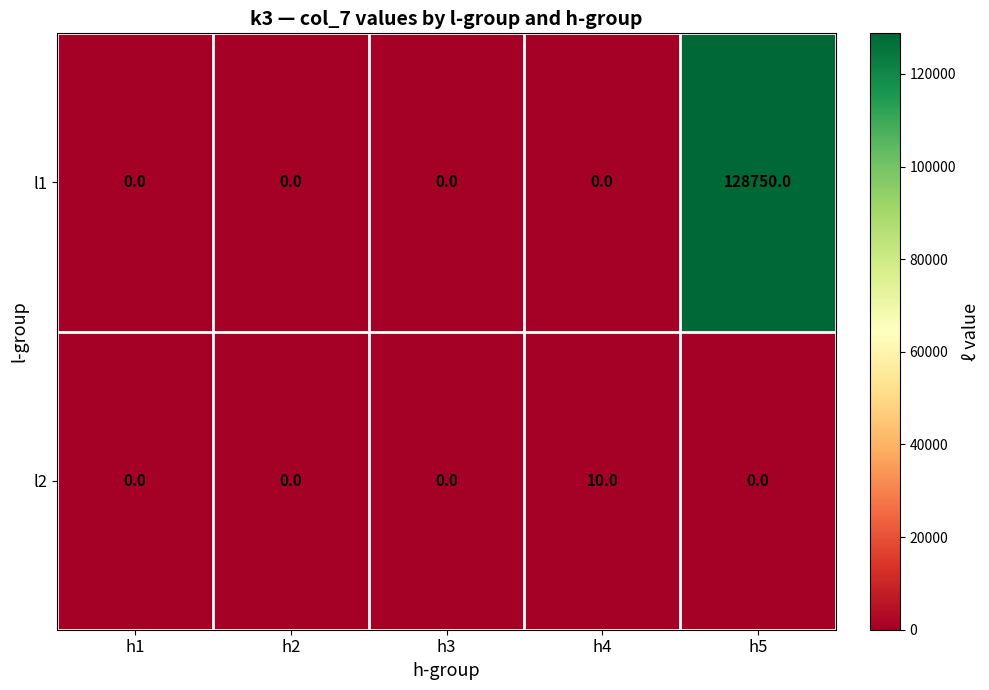

Which series has the largest range (max minus min)?

l1